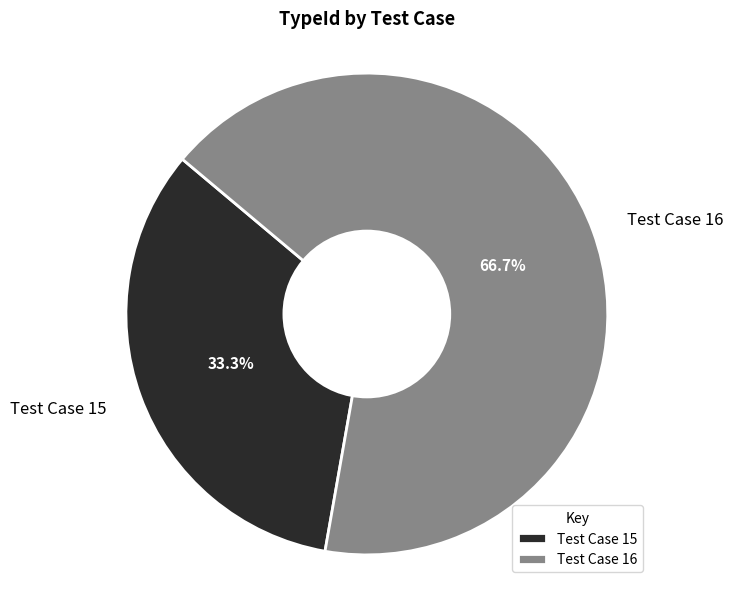

Count the number of slices in the pie.

2